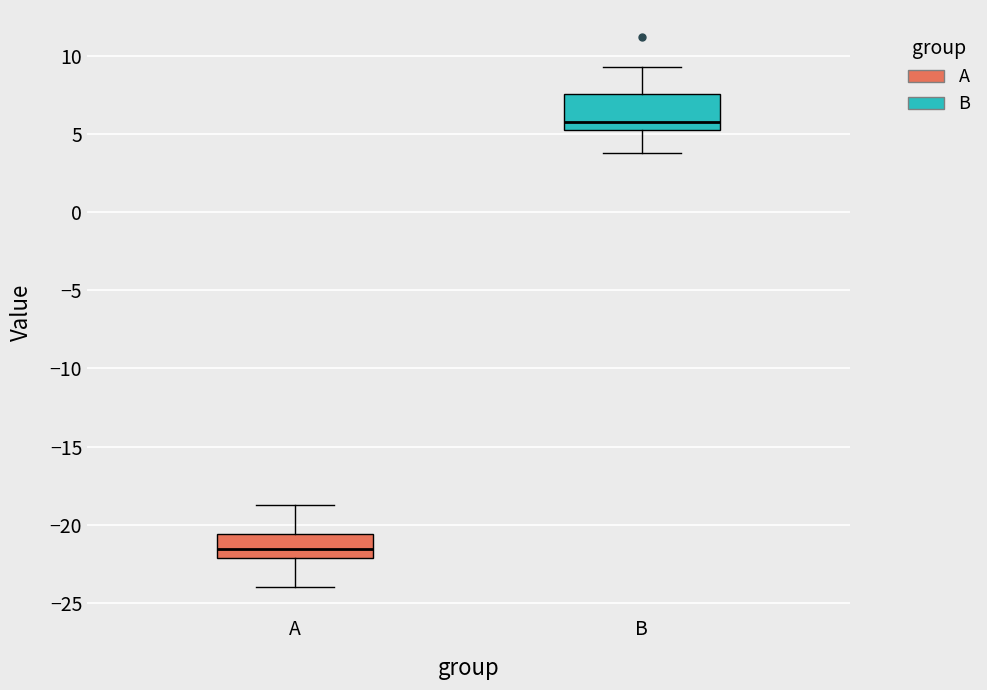

Reading left to right, read every box against the y-axis: the position of its median line, the range the box covers, and the ends of its whiskers. The values are not printed on the chart, so give them approximately, as read against the axis.

A: median -21.5, box -22.0 to -20.5, whiskers -24.0 to -19.0
B: median 6.0, box 5.5 to 7.5, whiskers 4.0 to 9.5